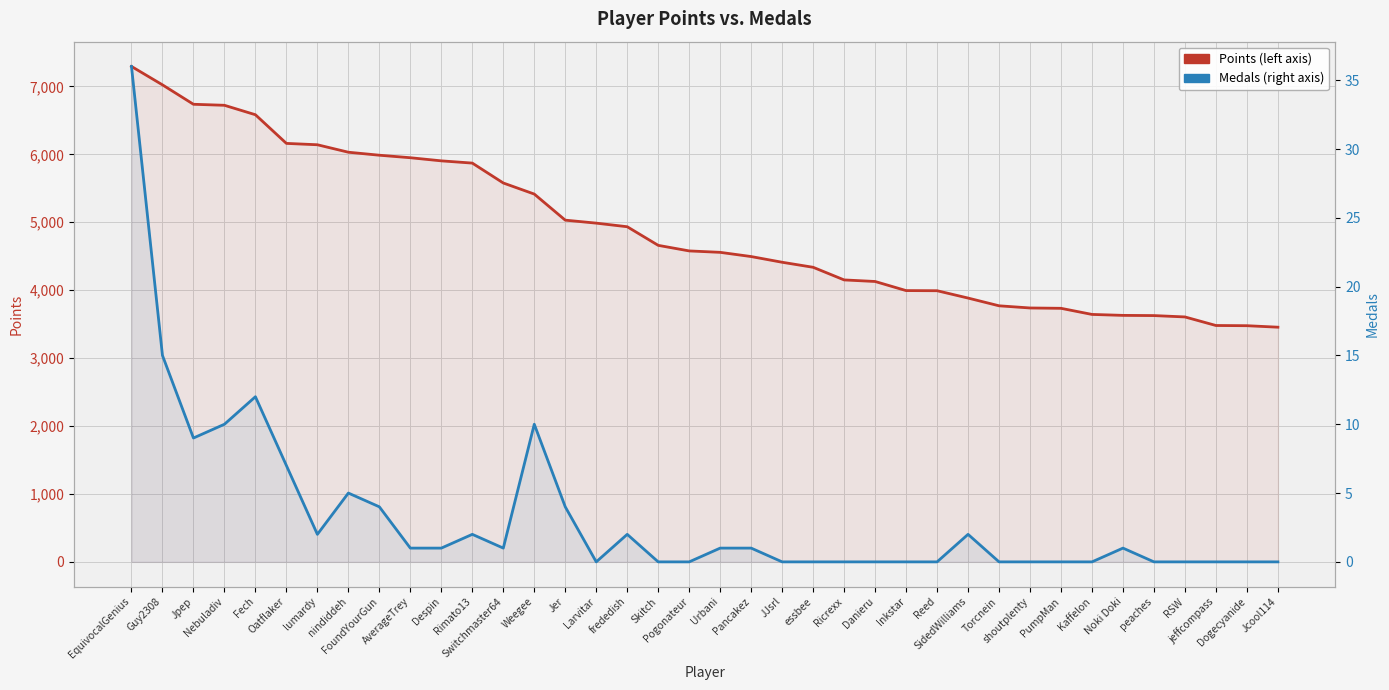

How many series are shown in this chart?

2